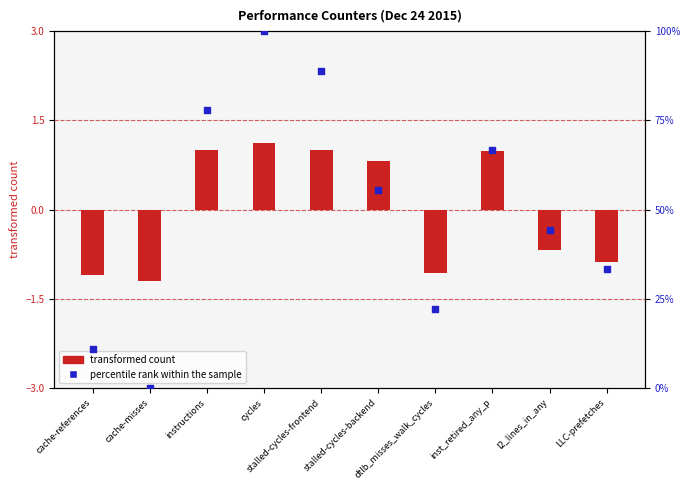

Which series has the largest total across all categories?

percentile rank within the sample